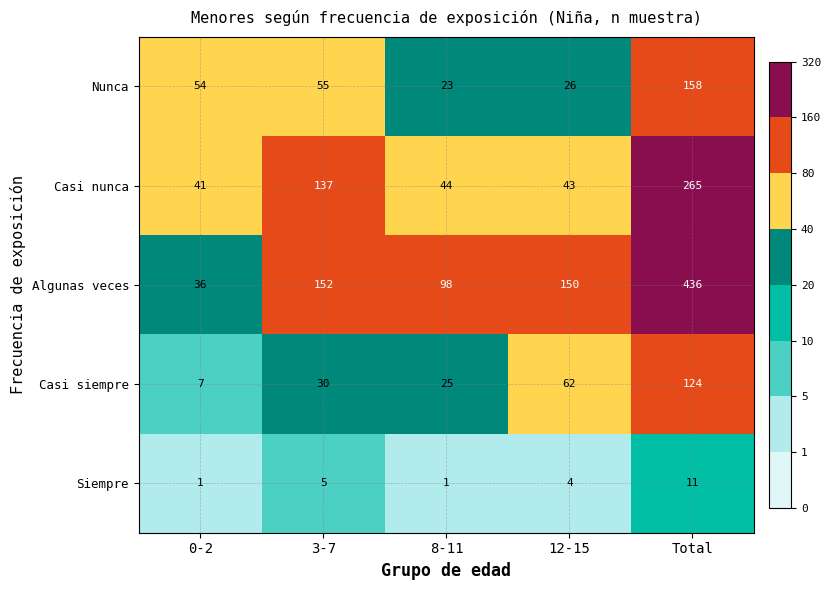

At which category is the sum across all series the highest?

Total